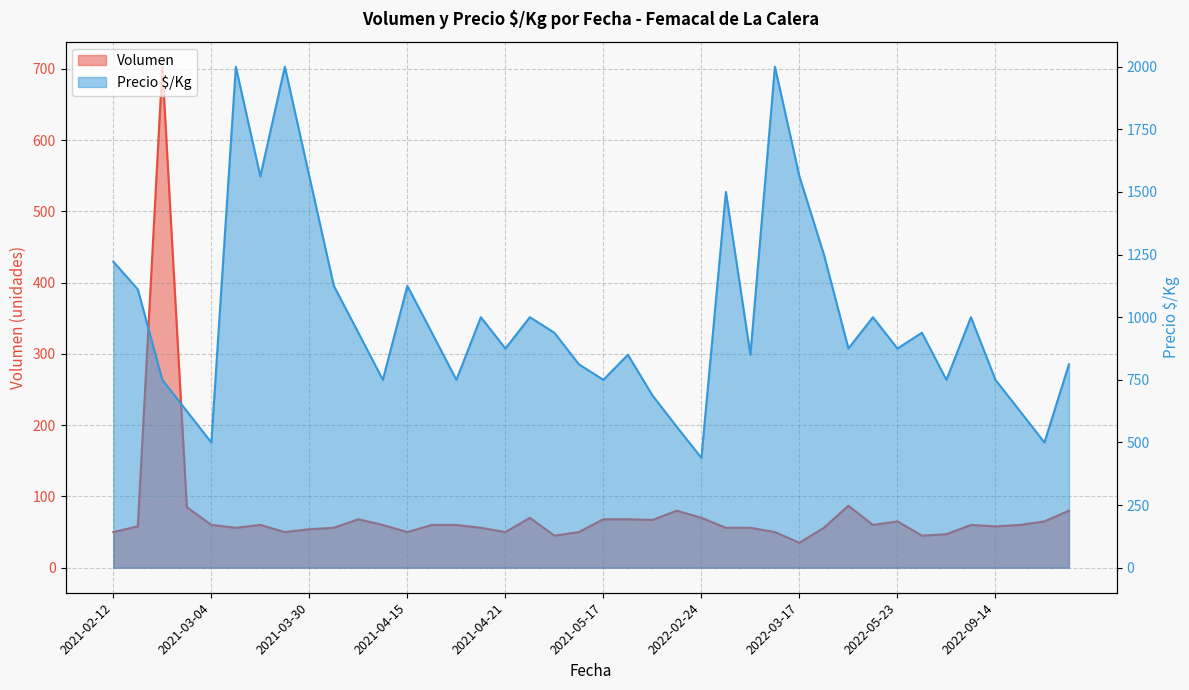

What is the sum of the Precio $/Kg values at 2022-03-17 and 2021-05-04?

2500